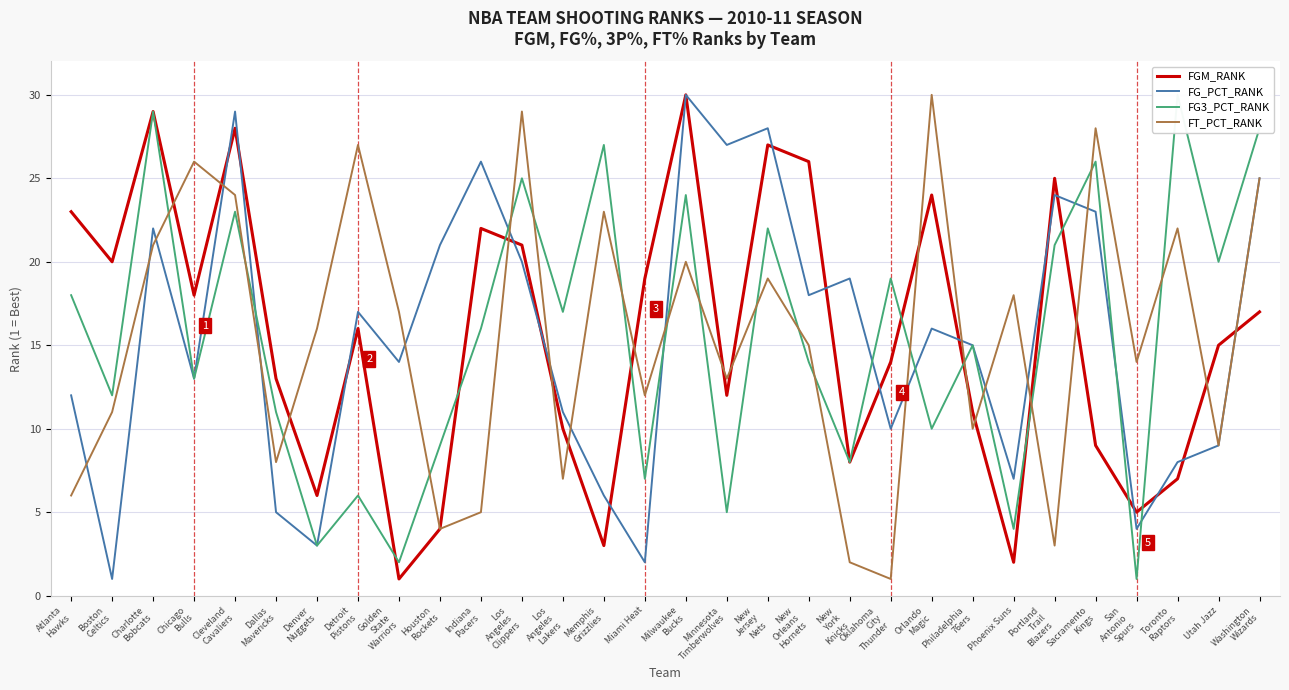

Is the value of FG3_PCT_RANK at Memphis
Grizzlies greater than the value of FG_PCT_RANK at Utah Jazz?

Yes